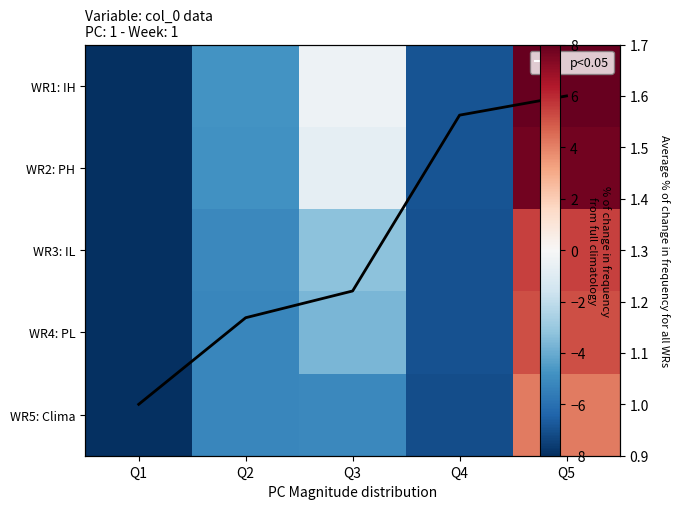

How many values in the WR3: IL series exceed -5?

2